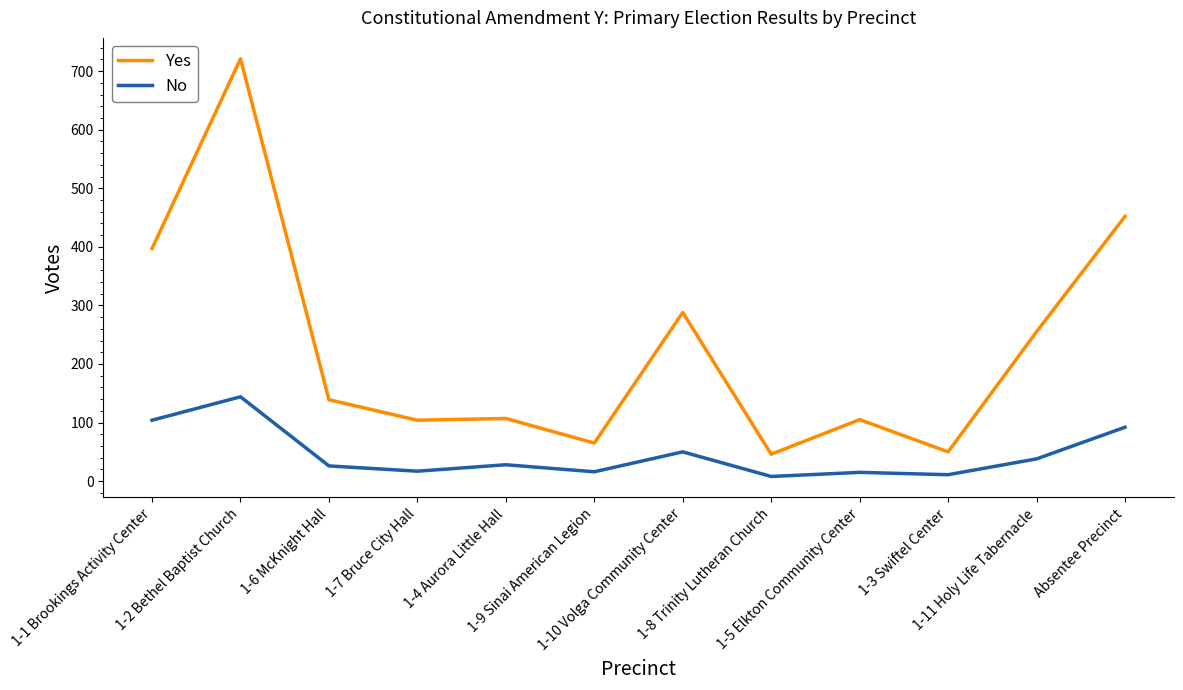

Rank the series at 1-9 Sinai American Legion from highest to lowest value.

Yes, No